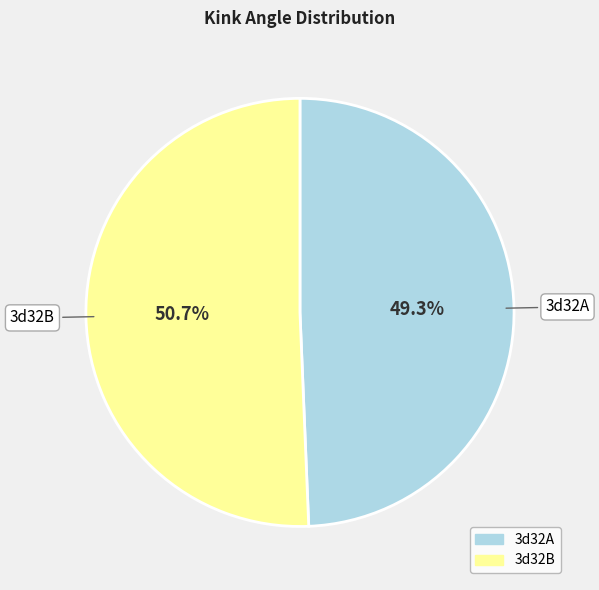

Which slice represents more than half of the pie?

3d32B